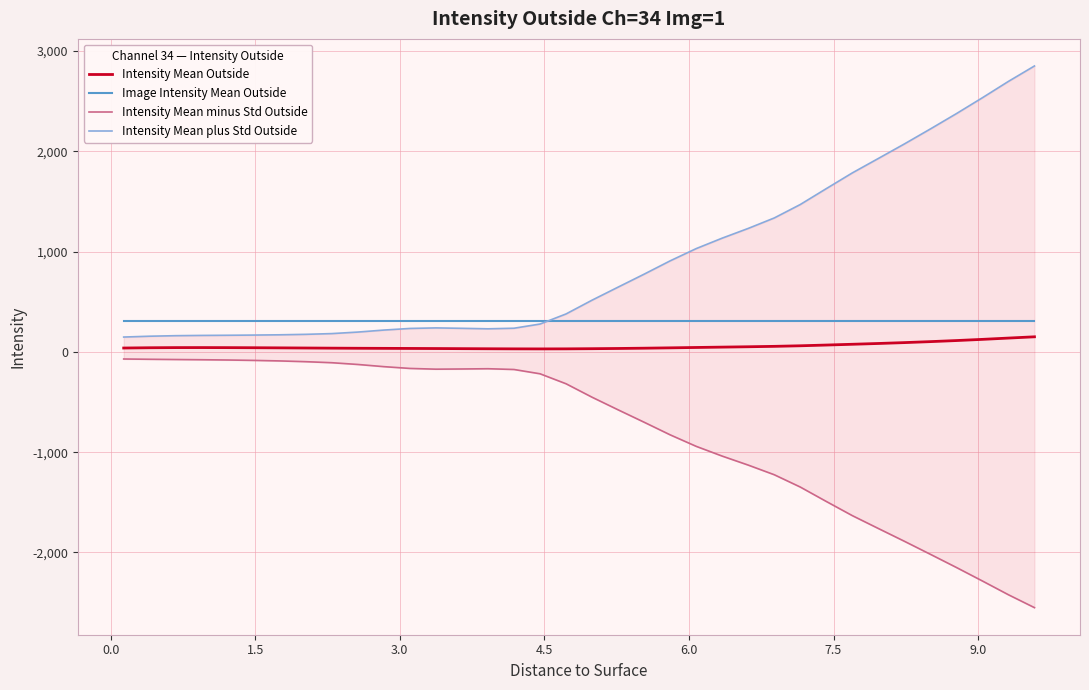

What is the minimum value for Image Intensity Mean Outside?

303.0